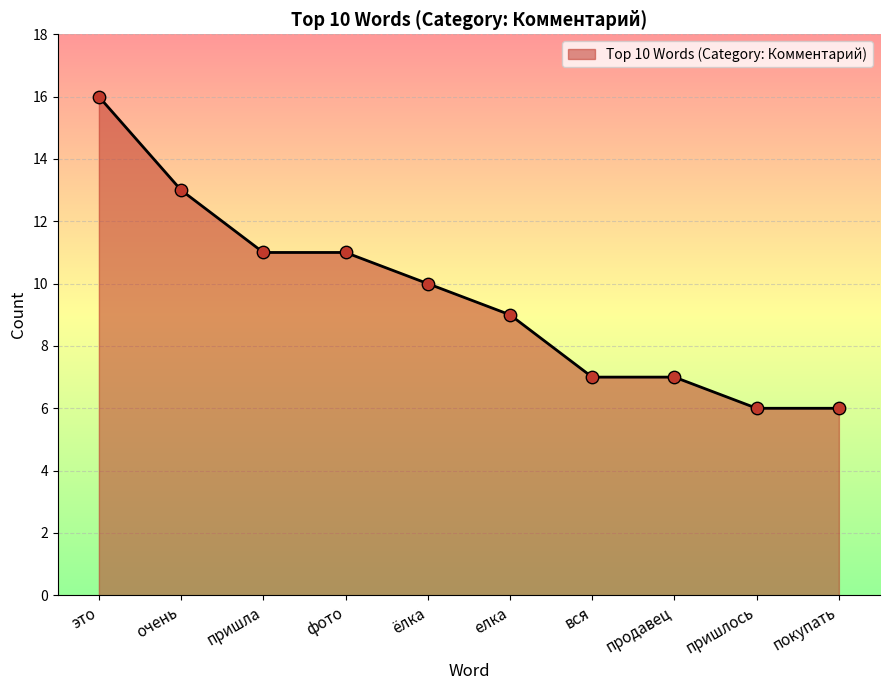

Between елка and покупать, which is larger?

елка